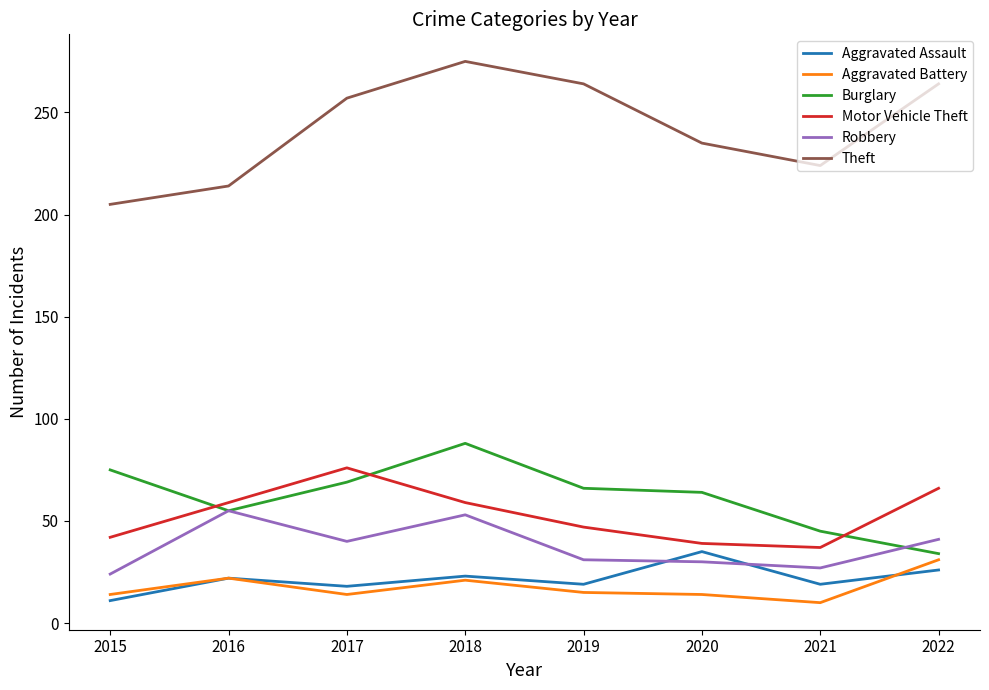

Which series changed the most between 2020 and 2021?

Burglary